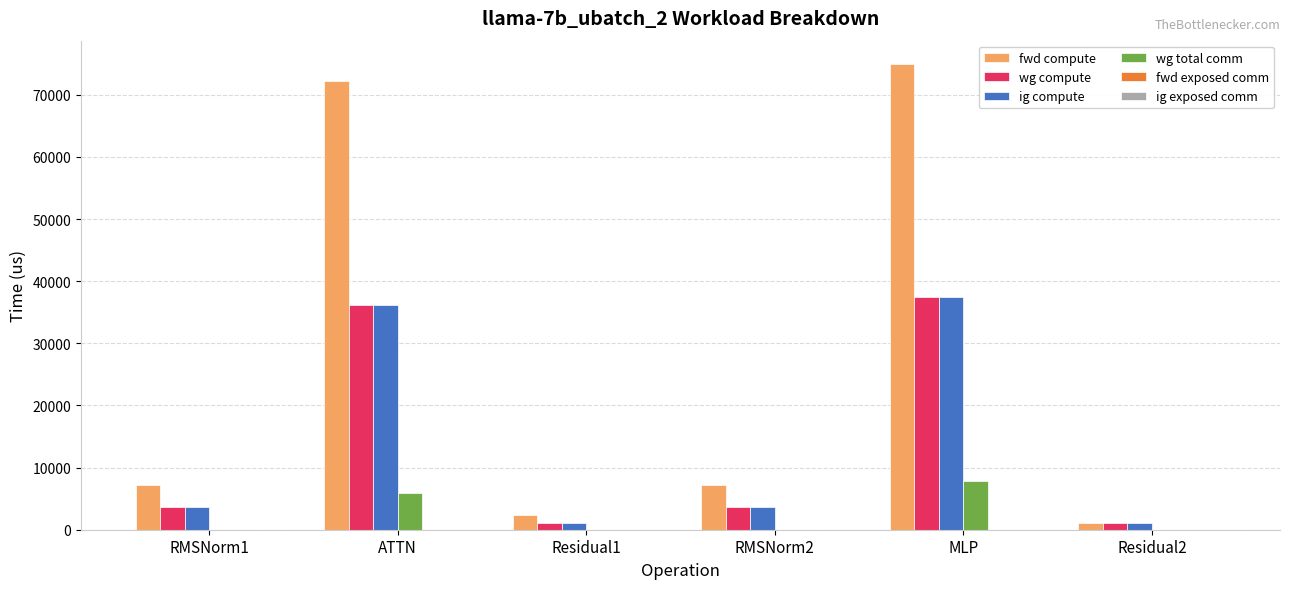

Reading left to right, what are all the values shown in this chart?

fwd compute: RMSNorm1=7197.6	ATTN=72267.5	Residual1=2307.2	RMSNorm2=7197.6	MLP=74972.9	Residual2=1153.6
wg compute: RMSNorm1=3598.8	ATTN=36133.8	Residual1=1153.6	RMSNorm2=3598.8	MLP=37486.4	Residual2=1153.6
ig compute: RMSNorm1=3598.8	ATTN=36133.8	Residual1=1153.6	RMSNorm2=3598.8	MLP=37486.4	Residual2=1153.6
wg total comm: RMSNorm1=0.0	ATTN=5855.3	Residual1=0.0	RMSNorm2=0.0	MLP=7851.5	Residual2=0.0